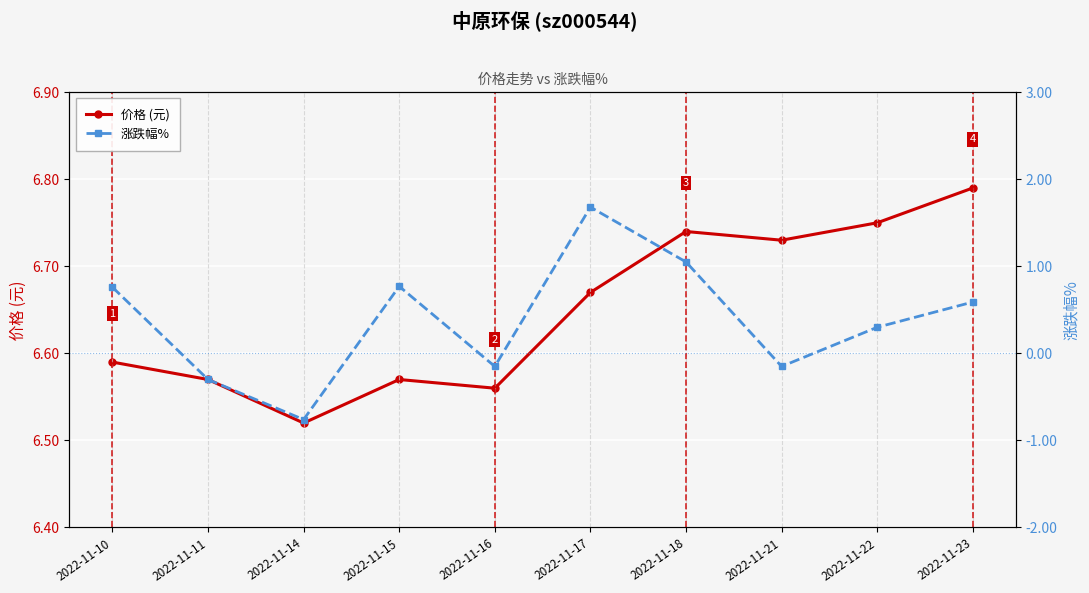

How many data points does each series have?

10